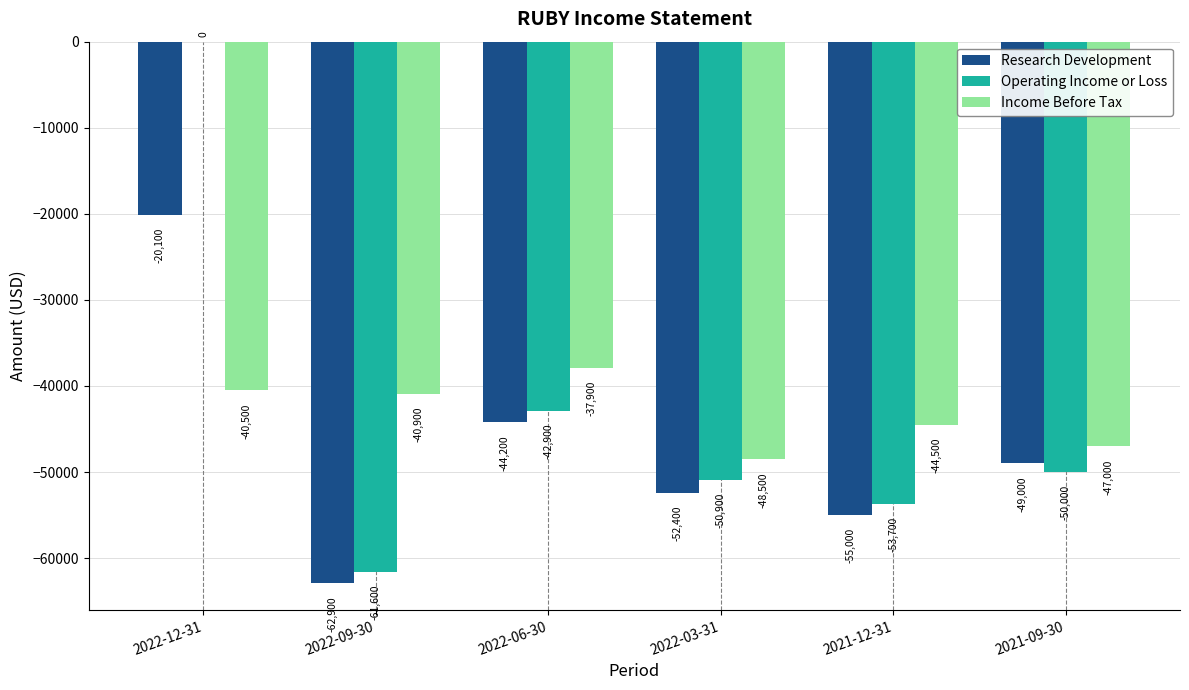

What is the sum of the Operating Income or Loss values at 2021-12-31 and 2022-09-30?

-115300